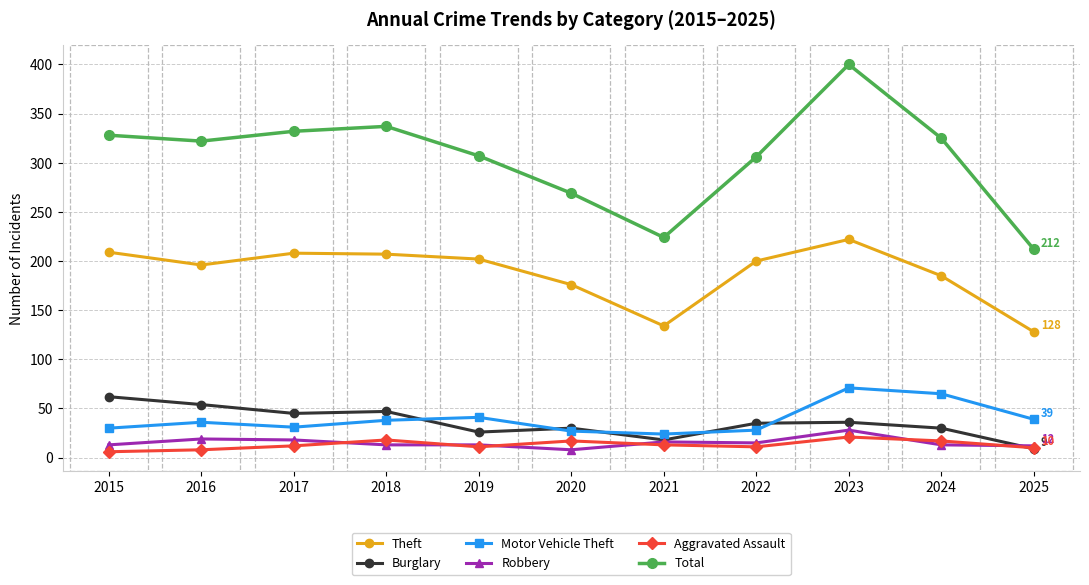

At how many categories does at least one series exceed 182?

11